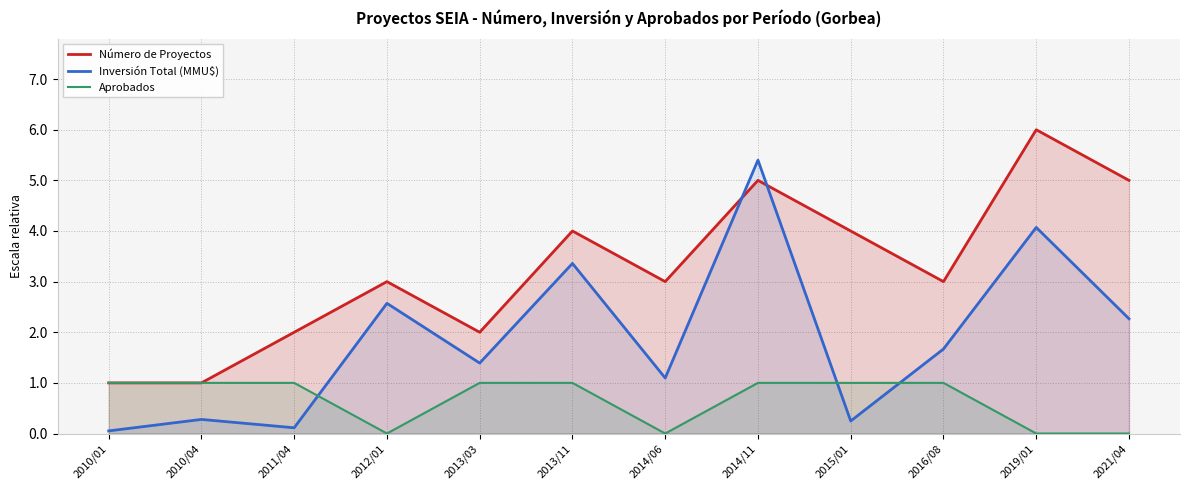

At which category is the sum across all series the highest?

2014/11